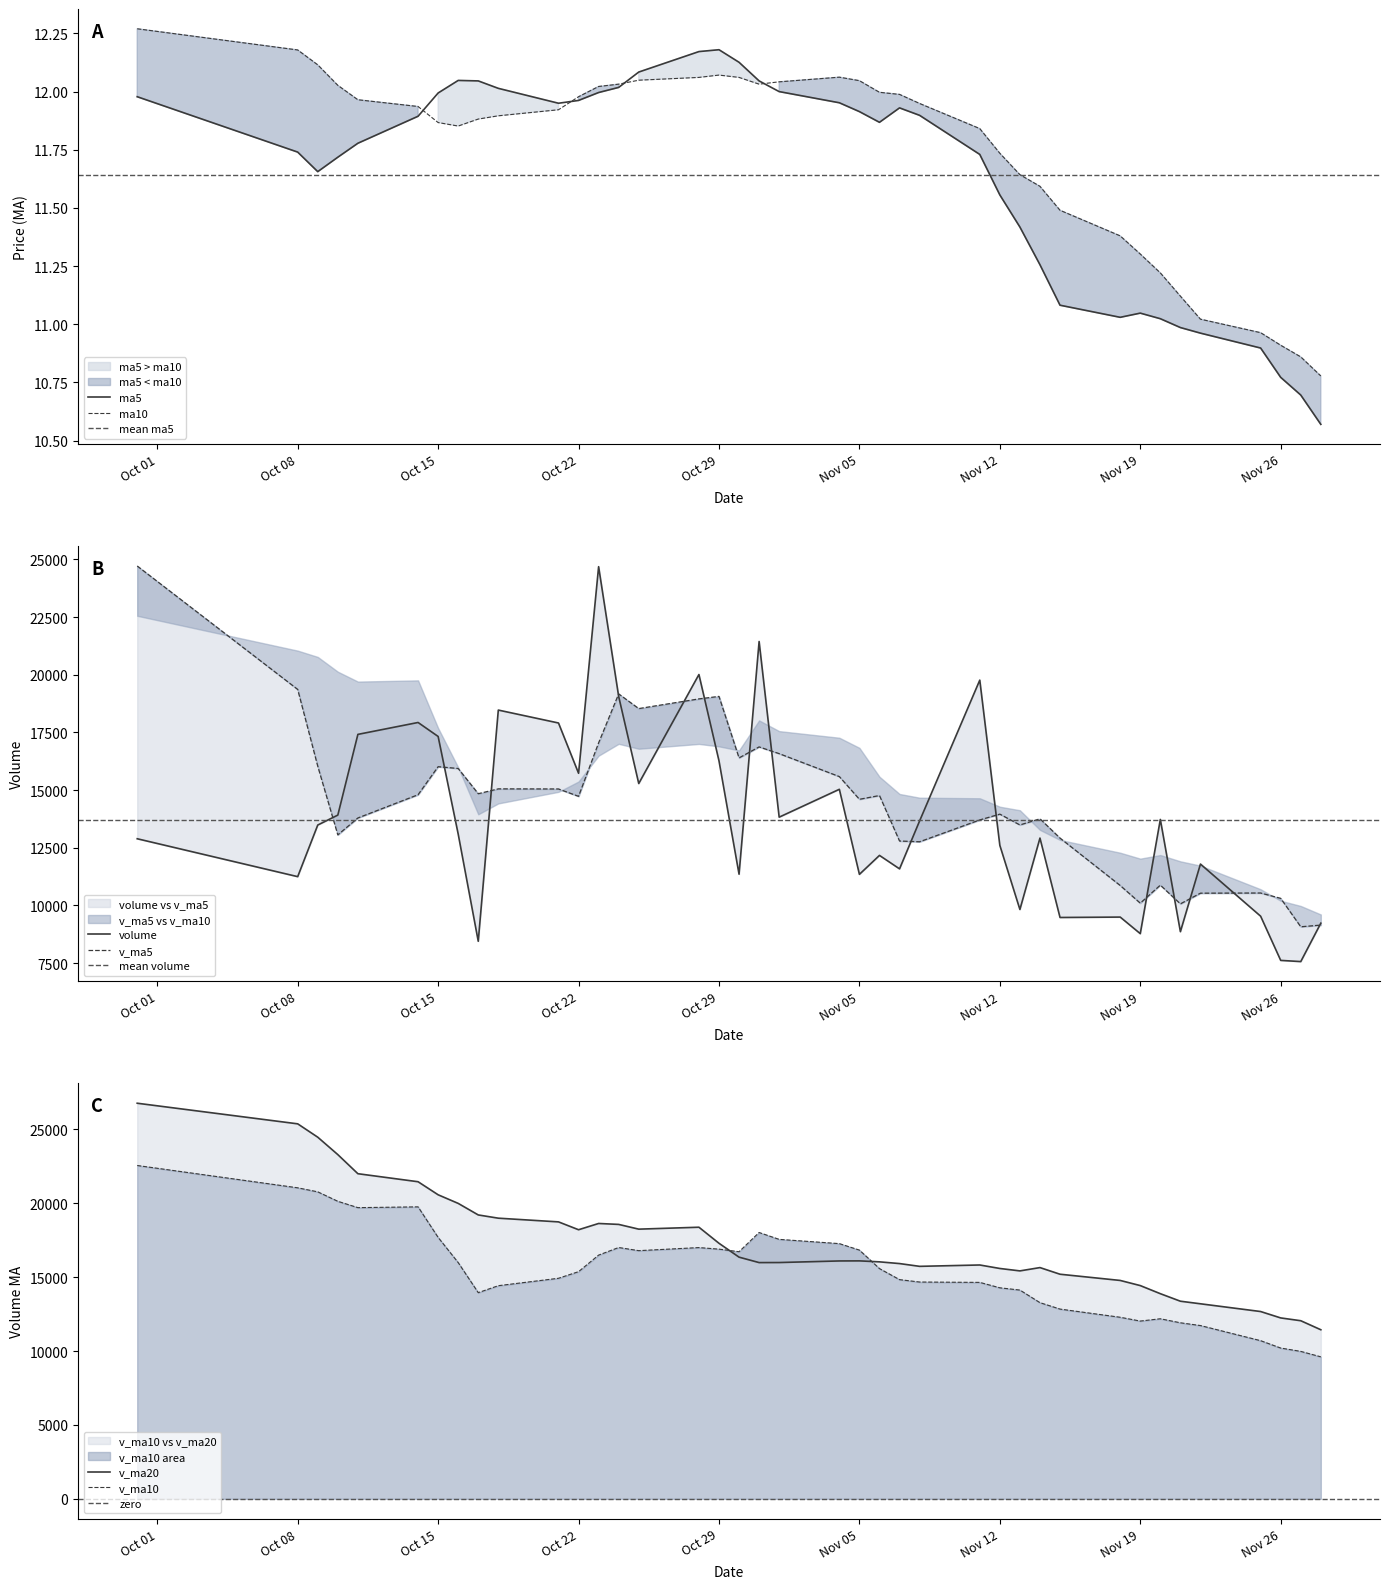

The ma5 series shows 5.0 at Oct 15. True or false?

False